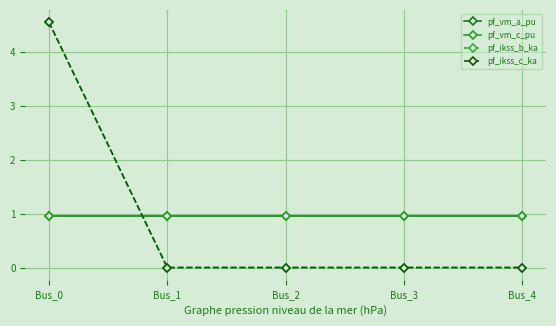

At which category is the sum across all series the highest?

Bus_0